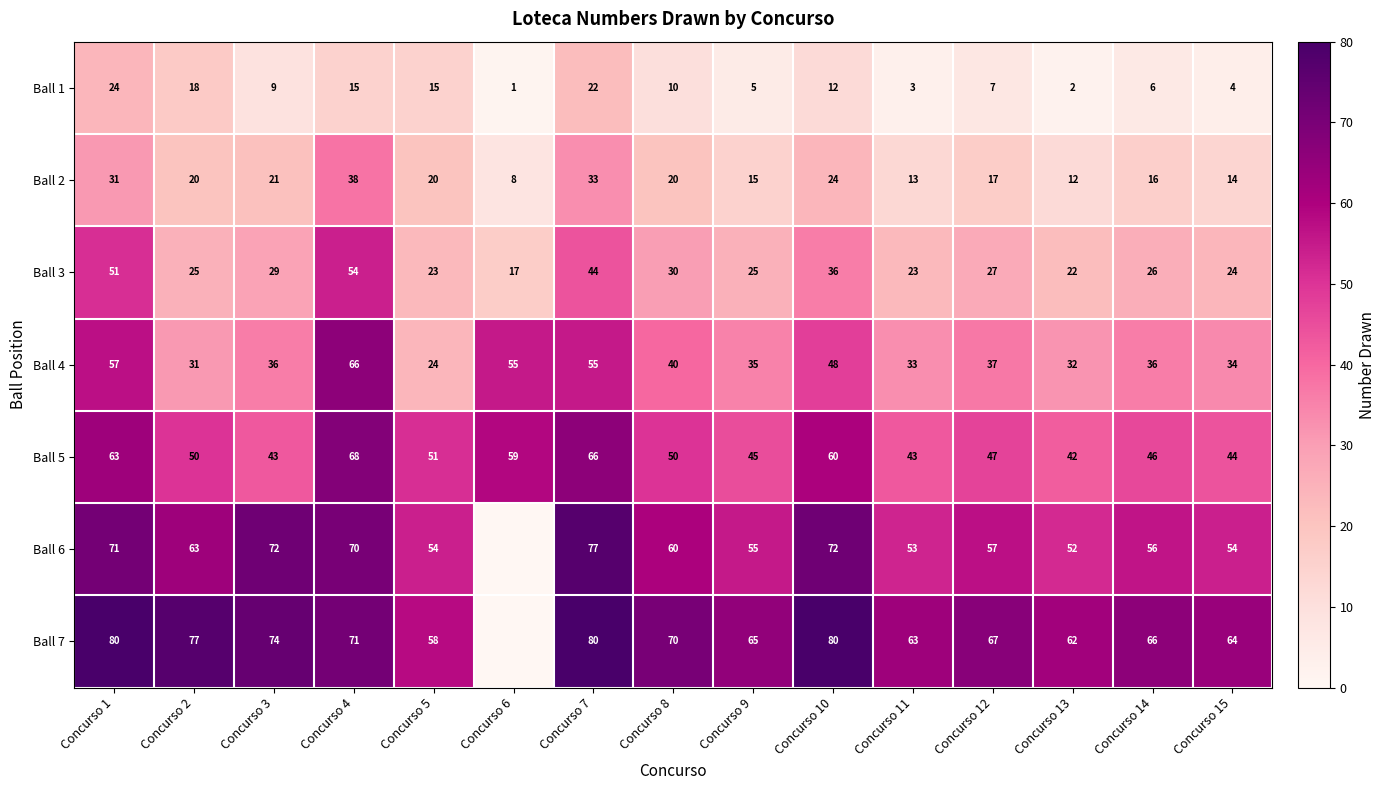

Rank the categories by Ball 1 value from highest to lowest.

Concurso 1, Concurso 7, Concurso 2, Concurso 4, Concurso 5, Concurso 10, Concurso 8, Concurso 3, Concurso 12, Concurso 14, Concurso 9, Concurso 15, Concurso 11, Concurso 13, Concurso 6